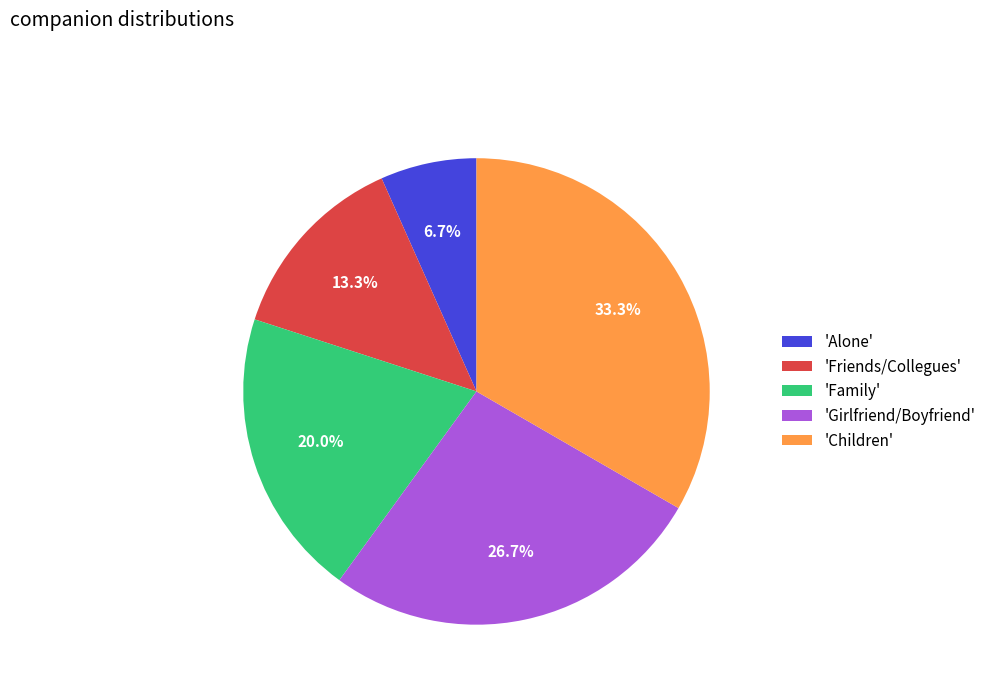

Which slice is the largest?

'Children'